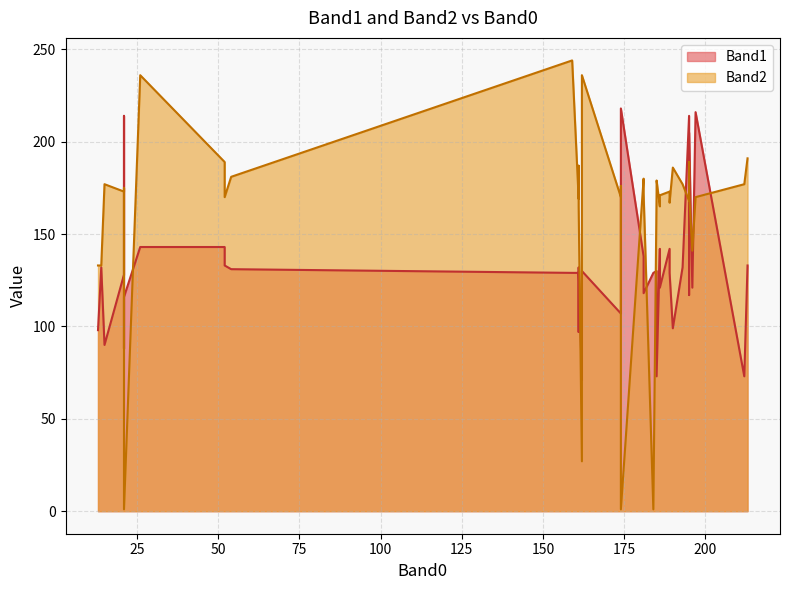

Is it true that Band2 equals 262 at 21?

False